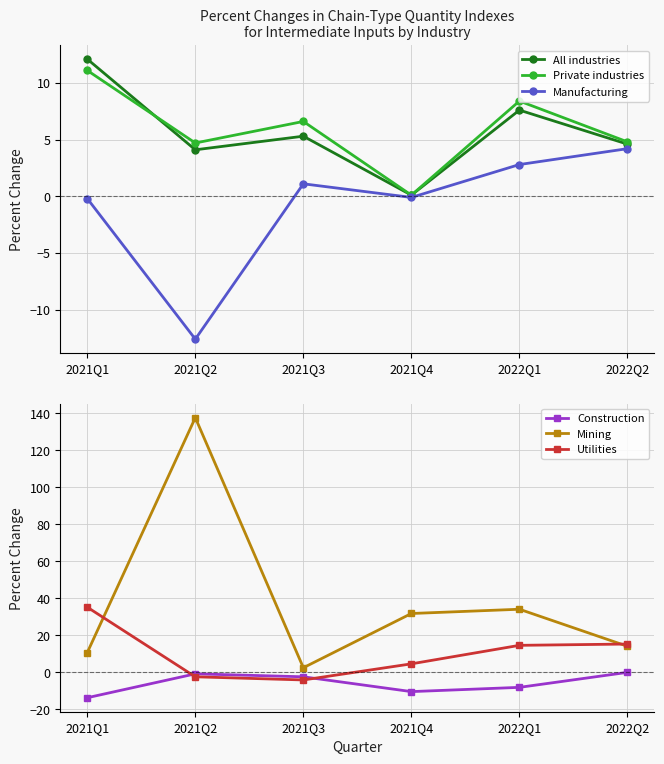

Is this an area chart (filled region under the line)?

No